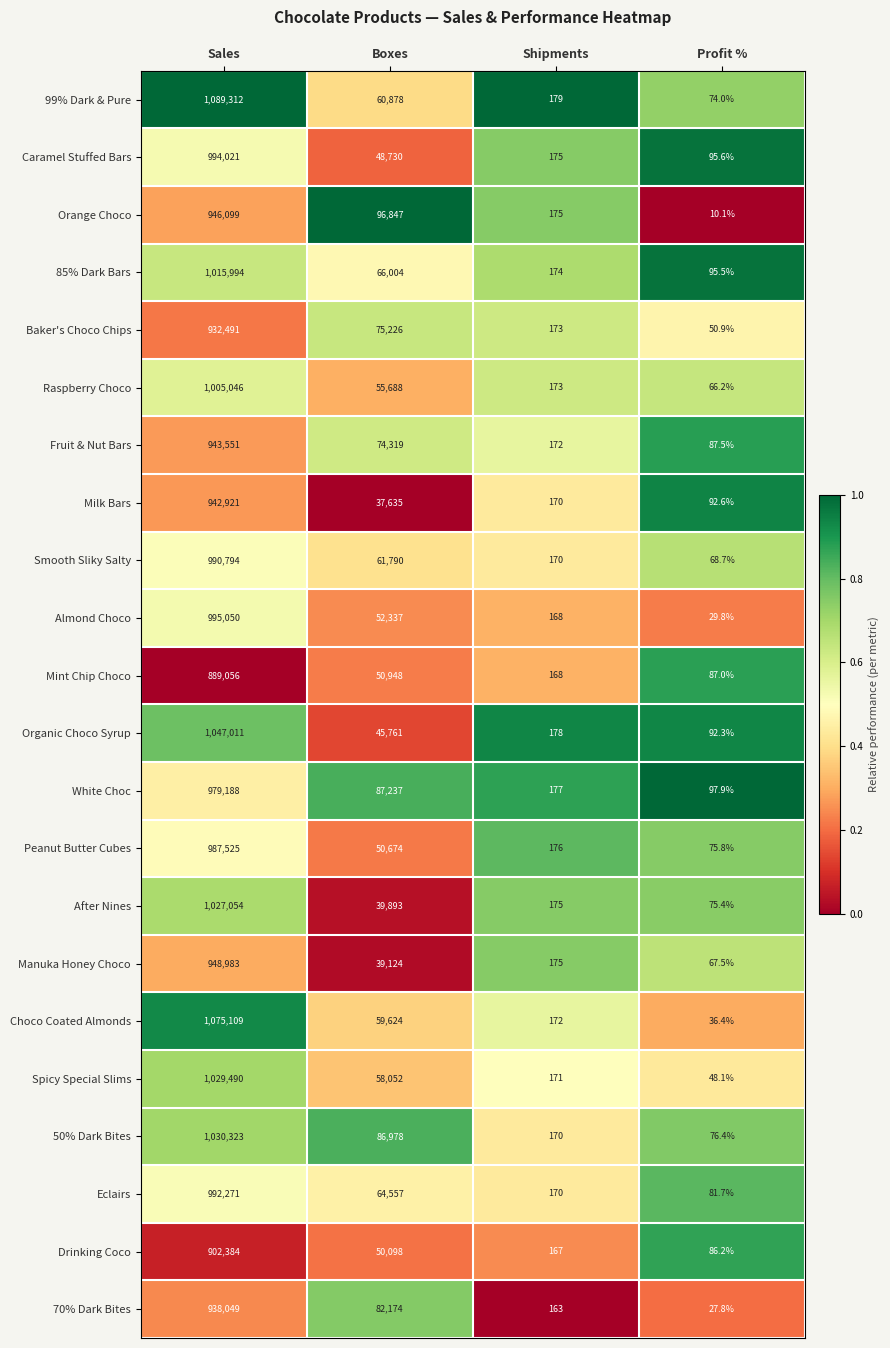

What is the difference between the Organic Choco Syrup values at Boxes and Sales?

1001250.0